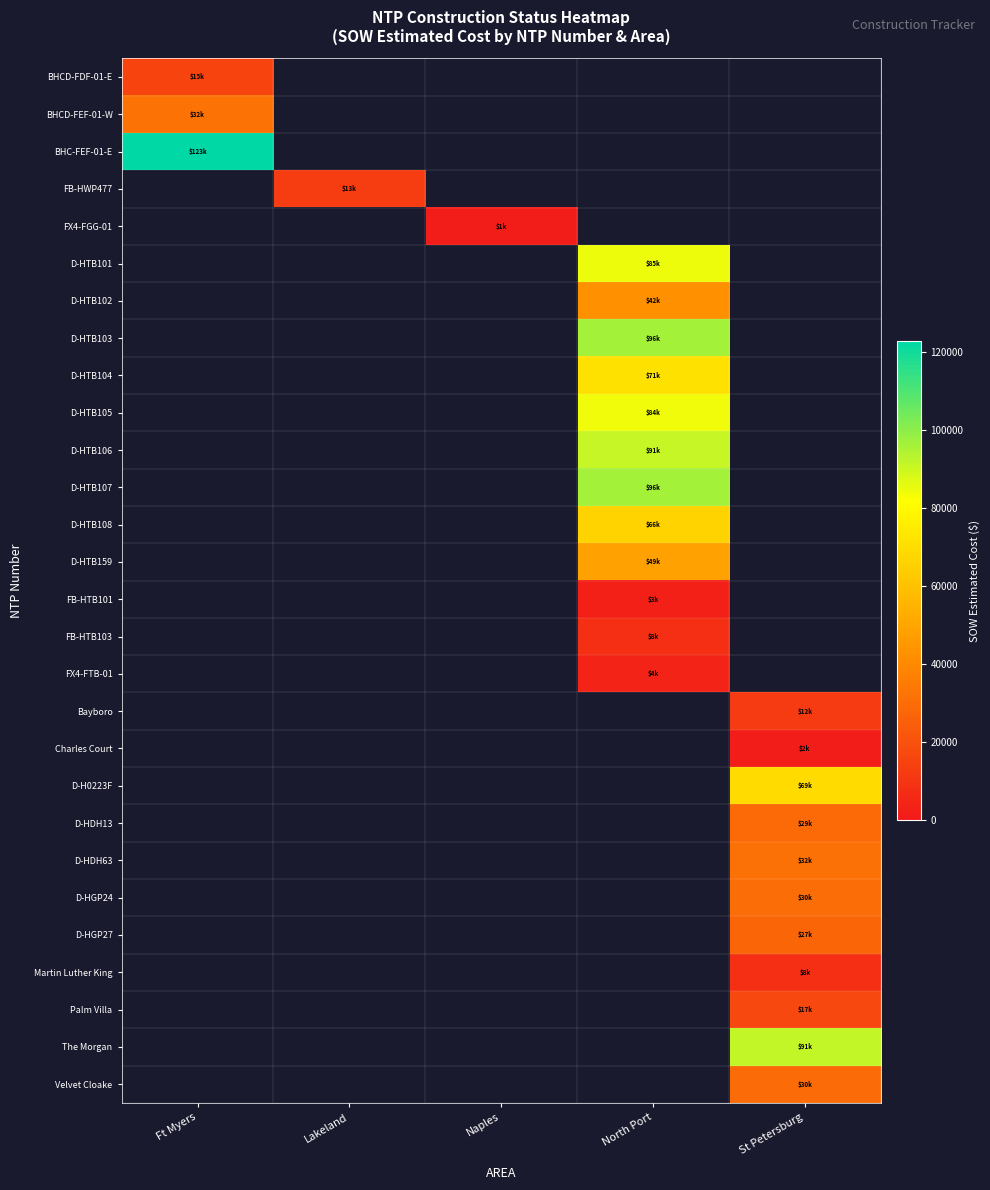

How many categories are shown in the chart?

5